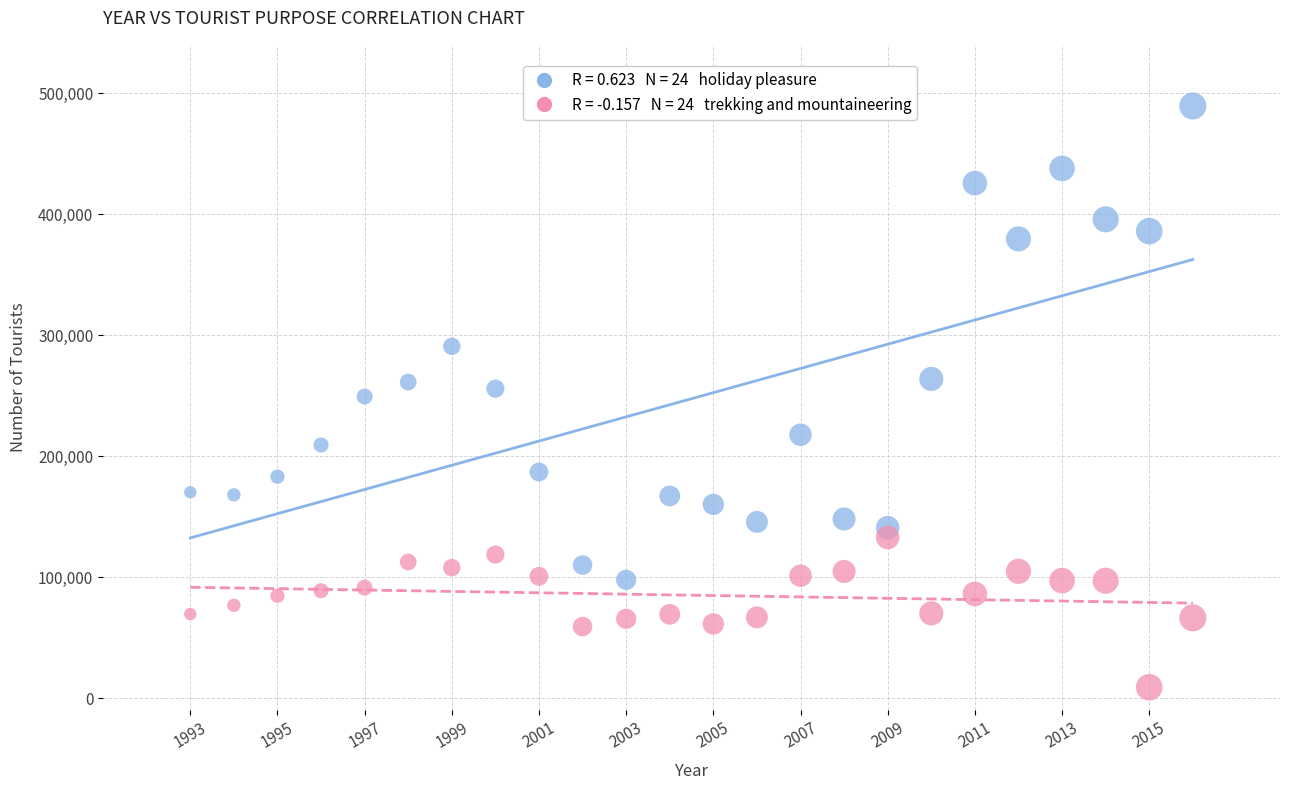

Across all data points, what is the range of X values (max minus min)?

23